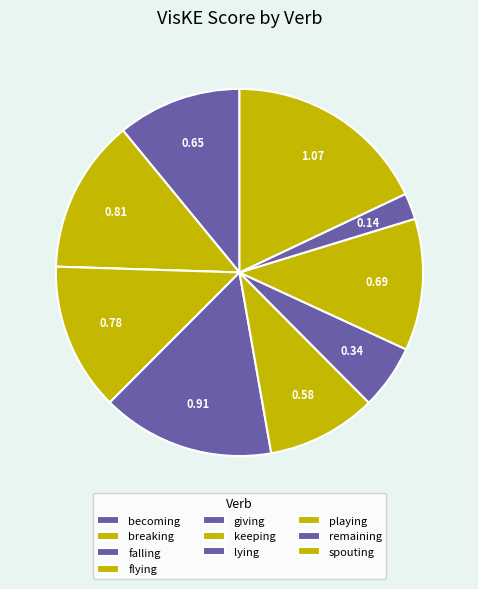

To the nearest percent, what is the average slice percentage?

10%